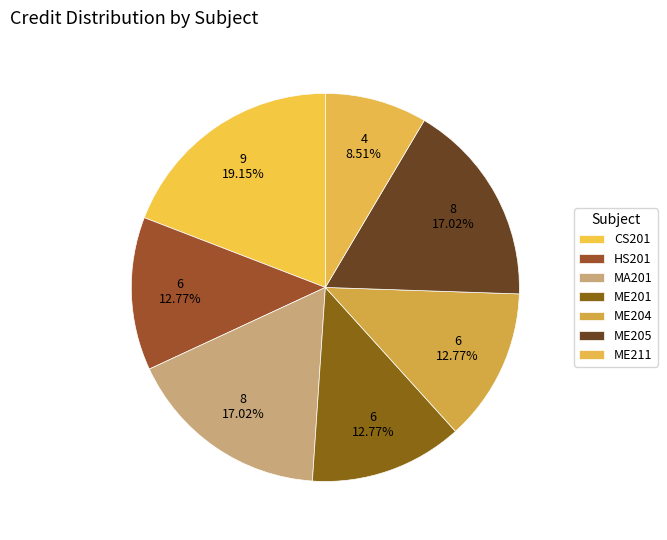

What is the change in value from CS201 to ME201?

-3